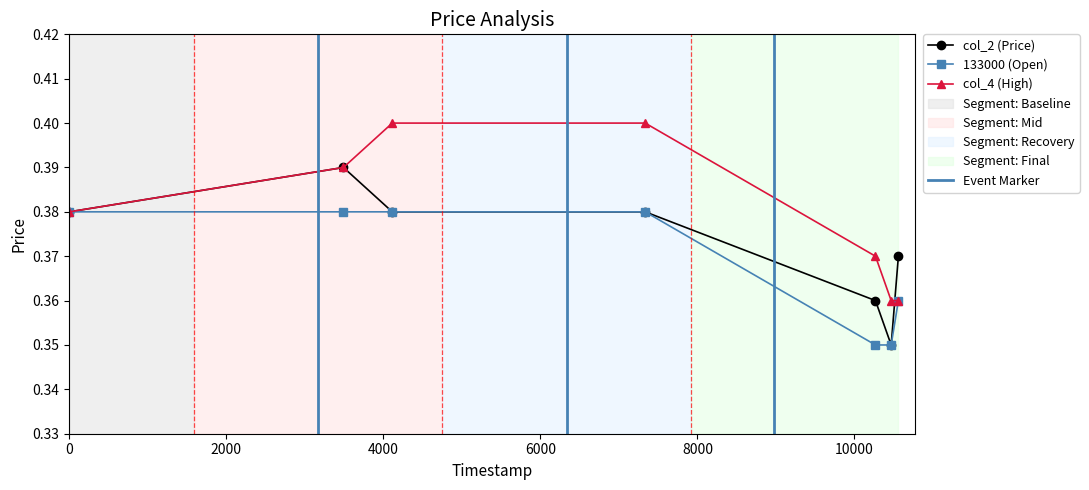

In col_2 (Price), how many points are lower than both neighbors (excluding endpoints)?

1